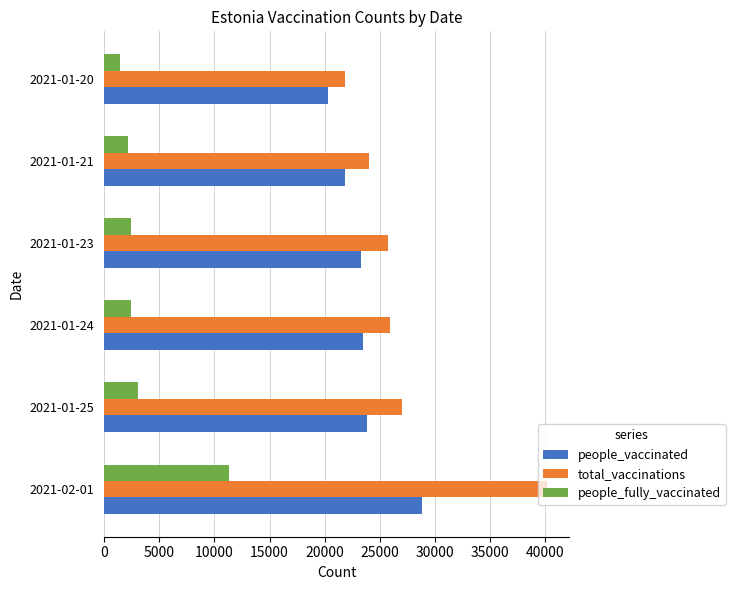

Count the number of categories in the chart.

6